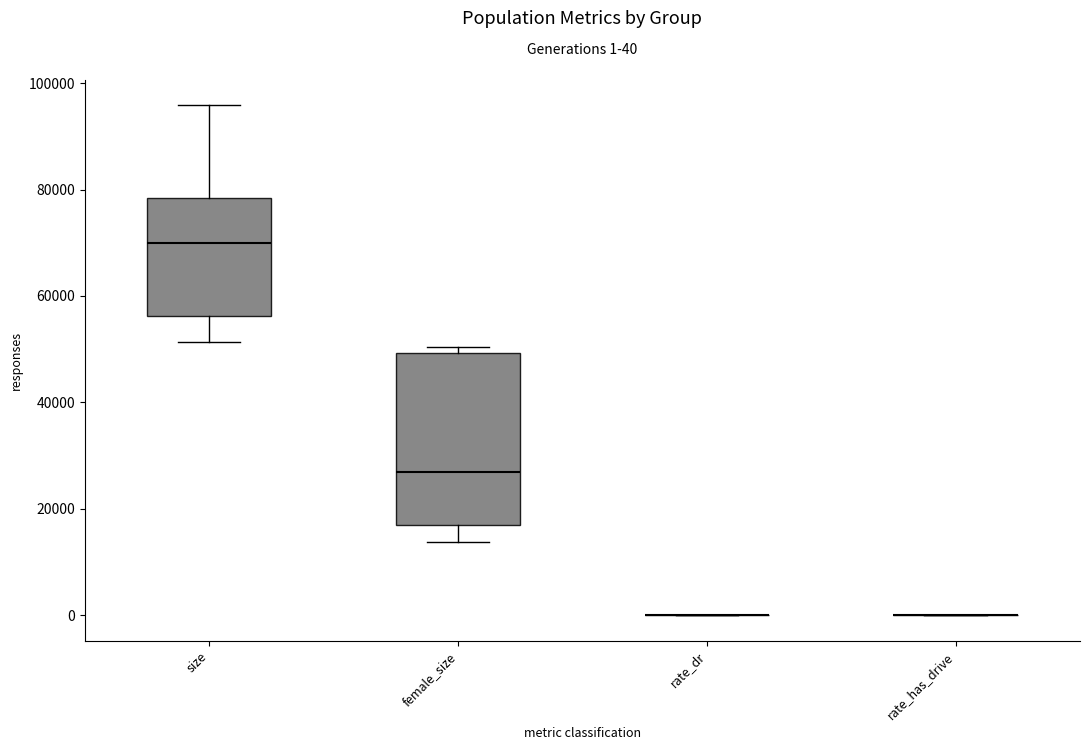

Comparing the boxes themselves (not the whiskers), which one is the tallest?

female_size